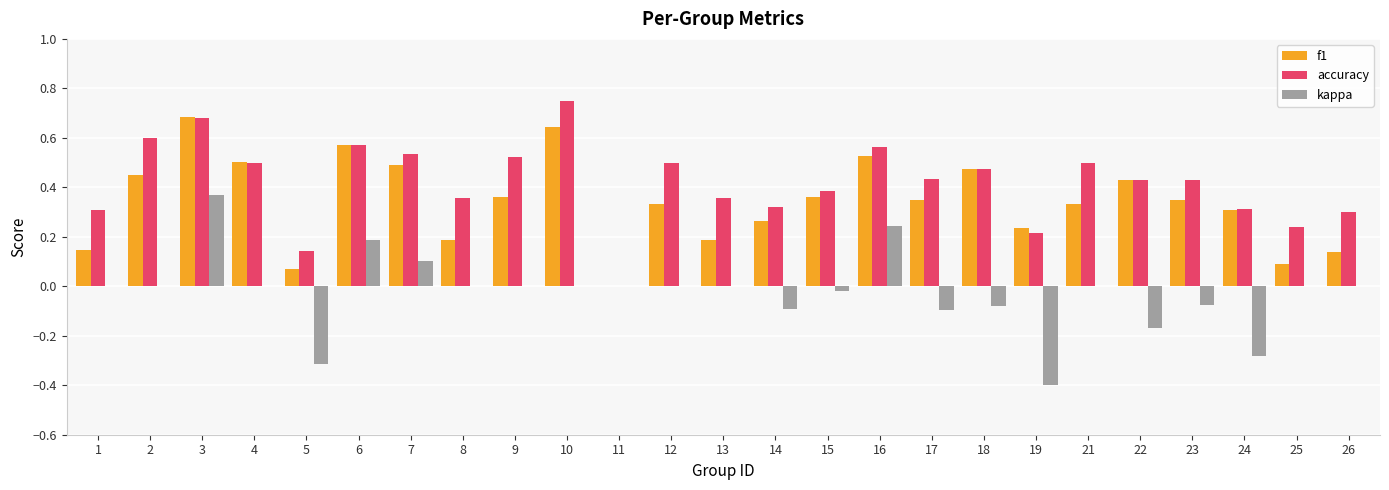

Which label corresponds to the largest value in the chart?

10